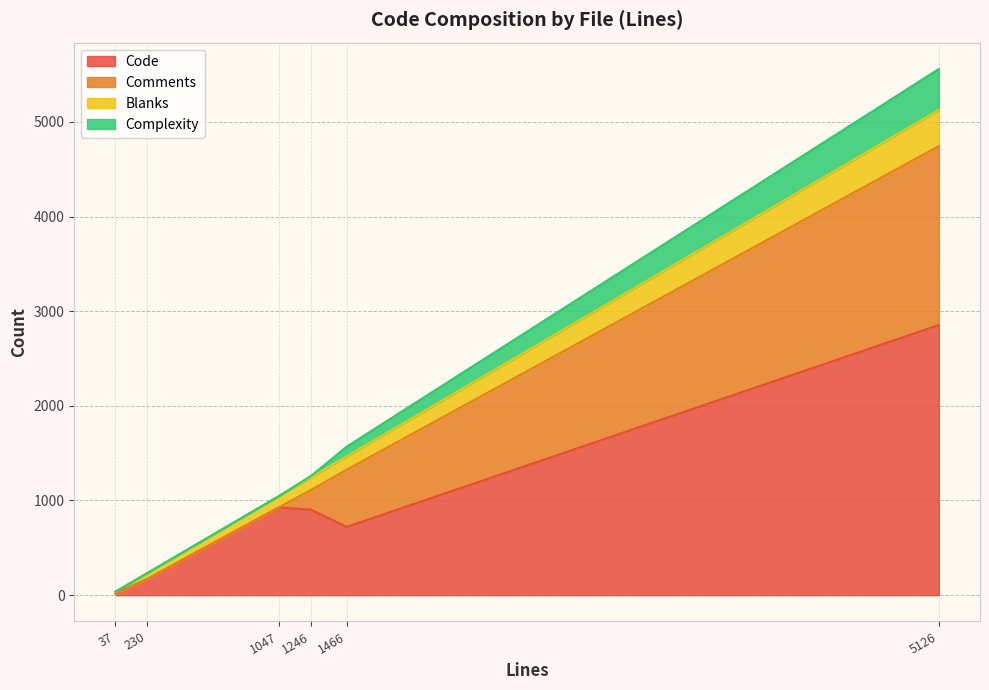

In Blanks, how many points are higher than both neighbors (excluding endpoints)?

1